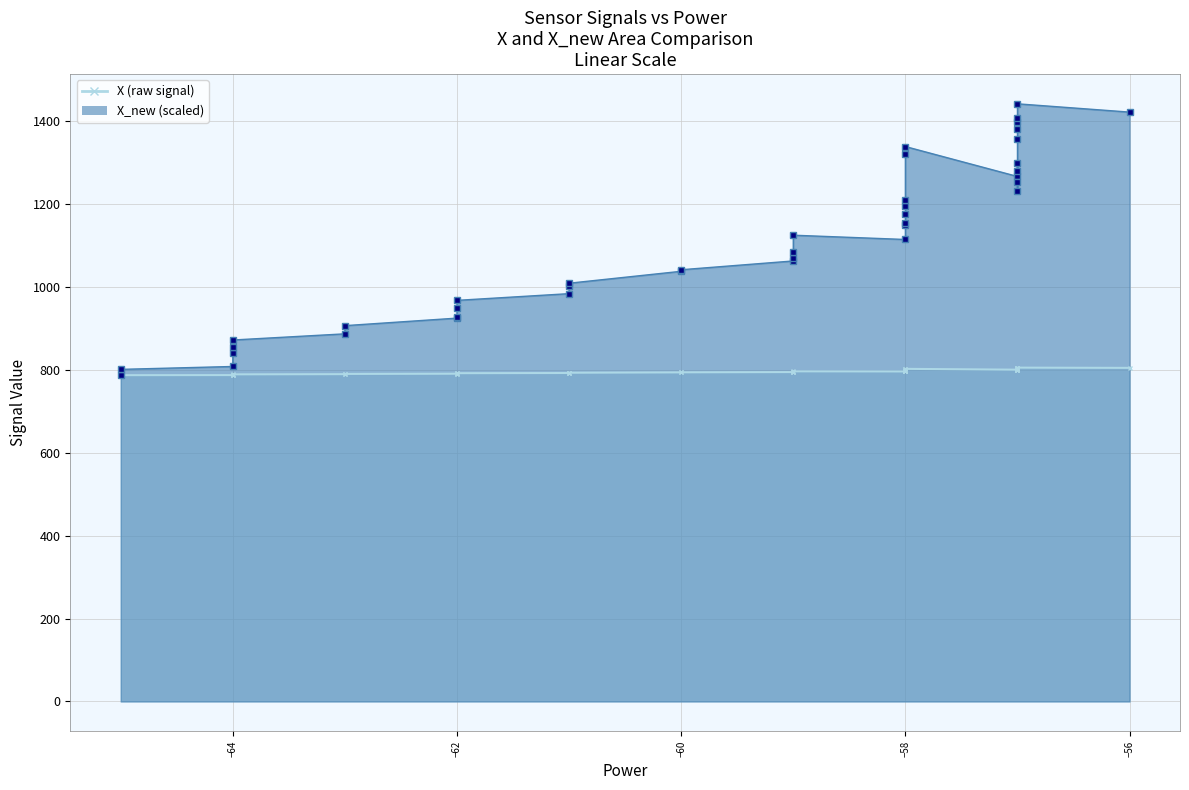

What is the smallest value displayed?

786.3